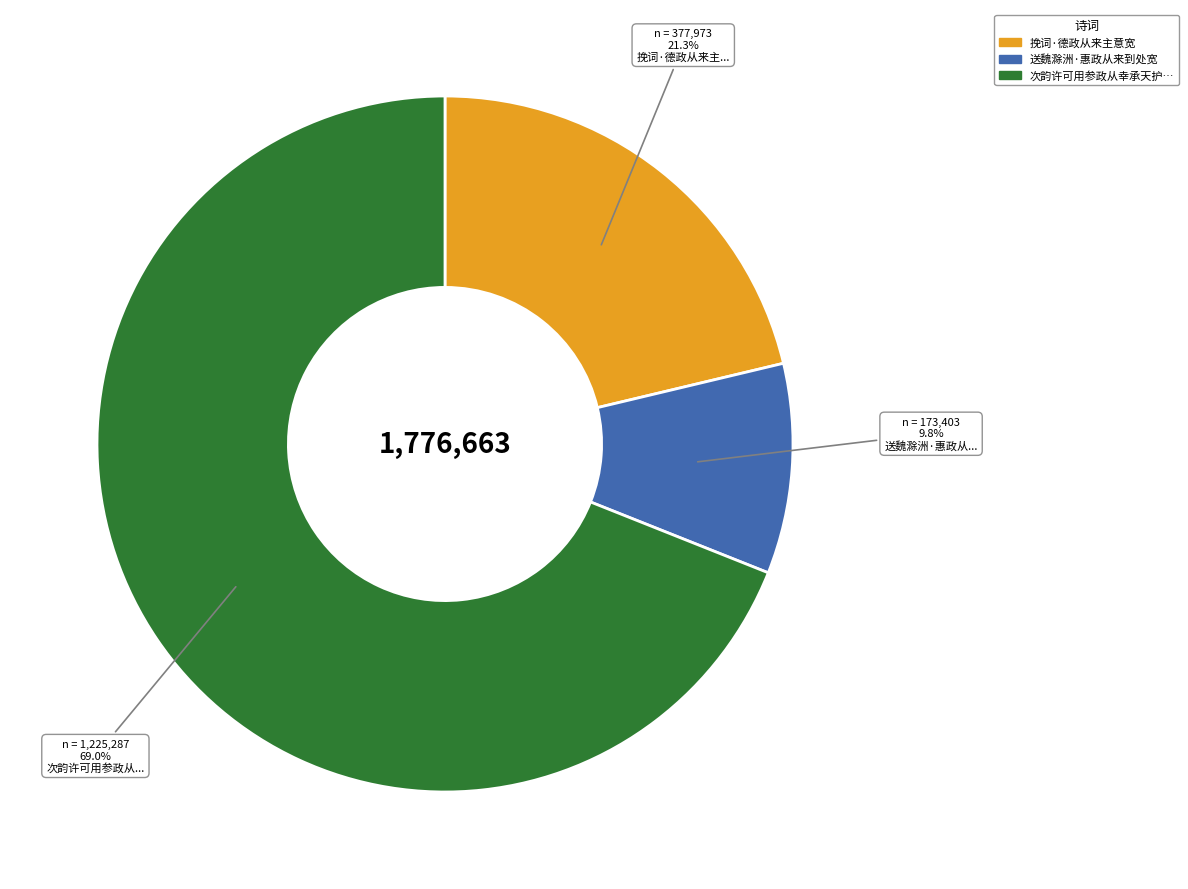

Is there any slice that represents more than half of the pie?

Yes